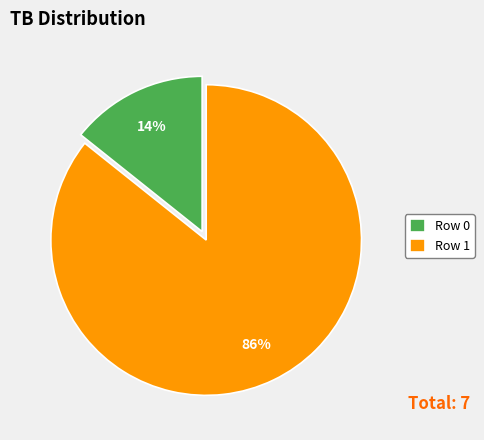

The Row 0 slice represents 4% of the pie. True or false?

False